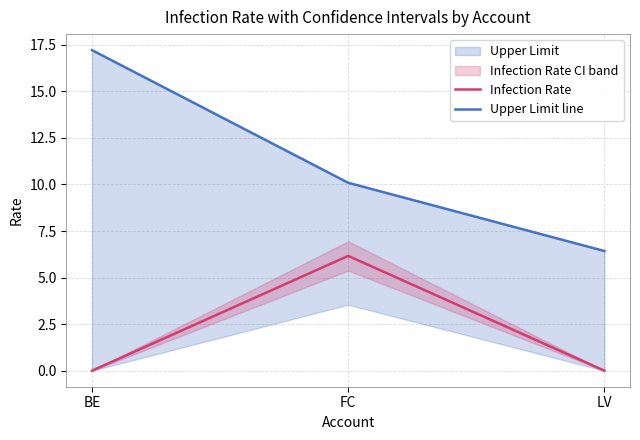

Which series has the largest range (max minus min)?

Upper Limit line